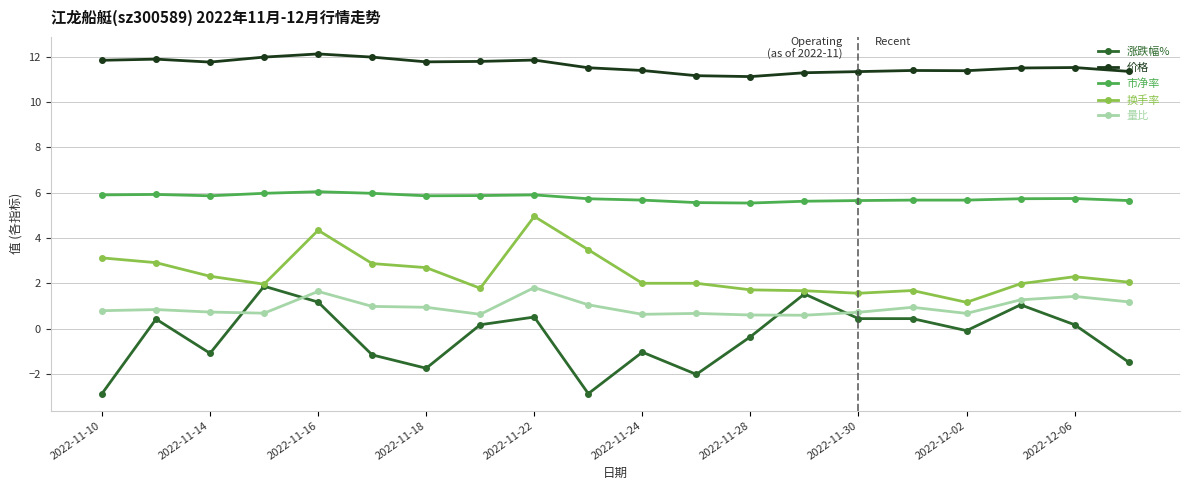

Which series has the largest range (max minus min)?

涨跌幅%